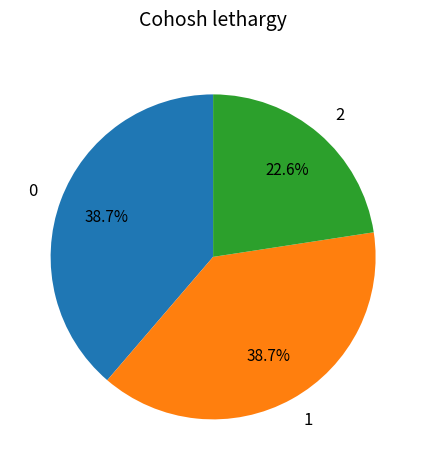

What percentage is the 2 slice, to the nearest percent?

23%